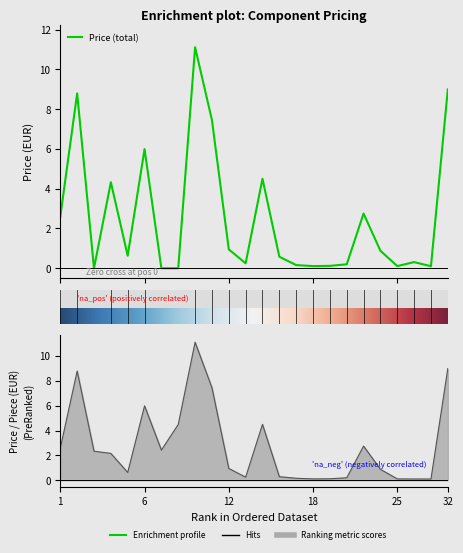

What is the value of the Price (total) point at the 22nd from the left?

0.3